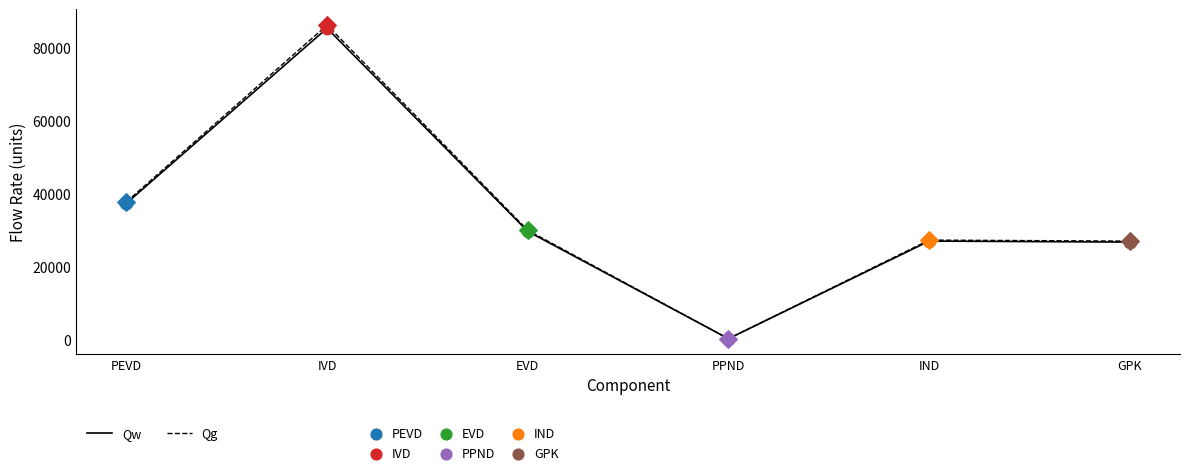

At how many categories does at least one series exceed 65378?

1